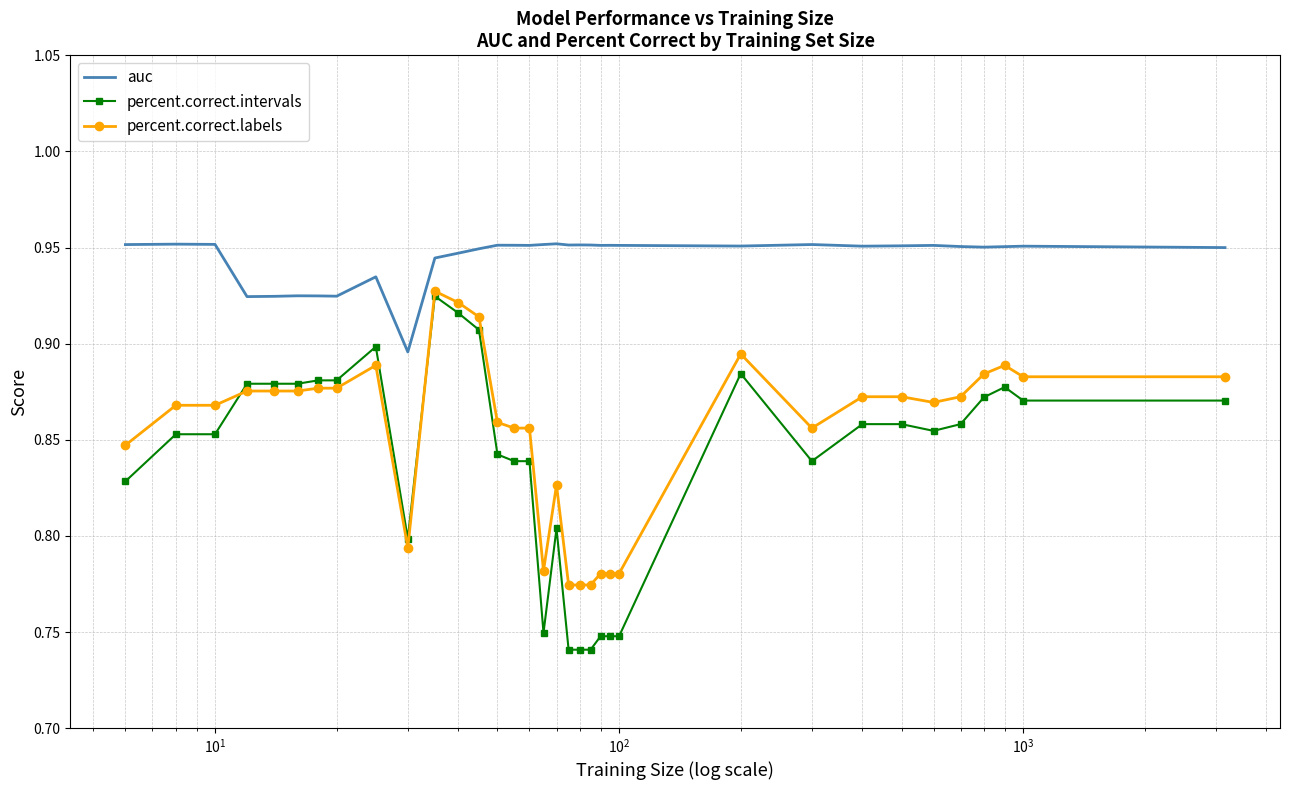

Which series has the widest spread of values?

percent.correct.intervals